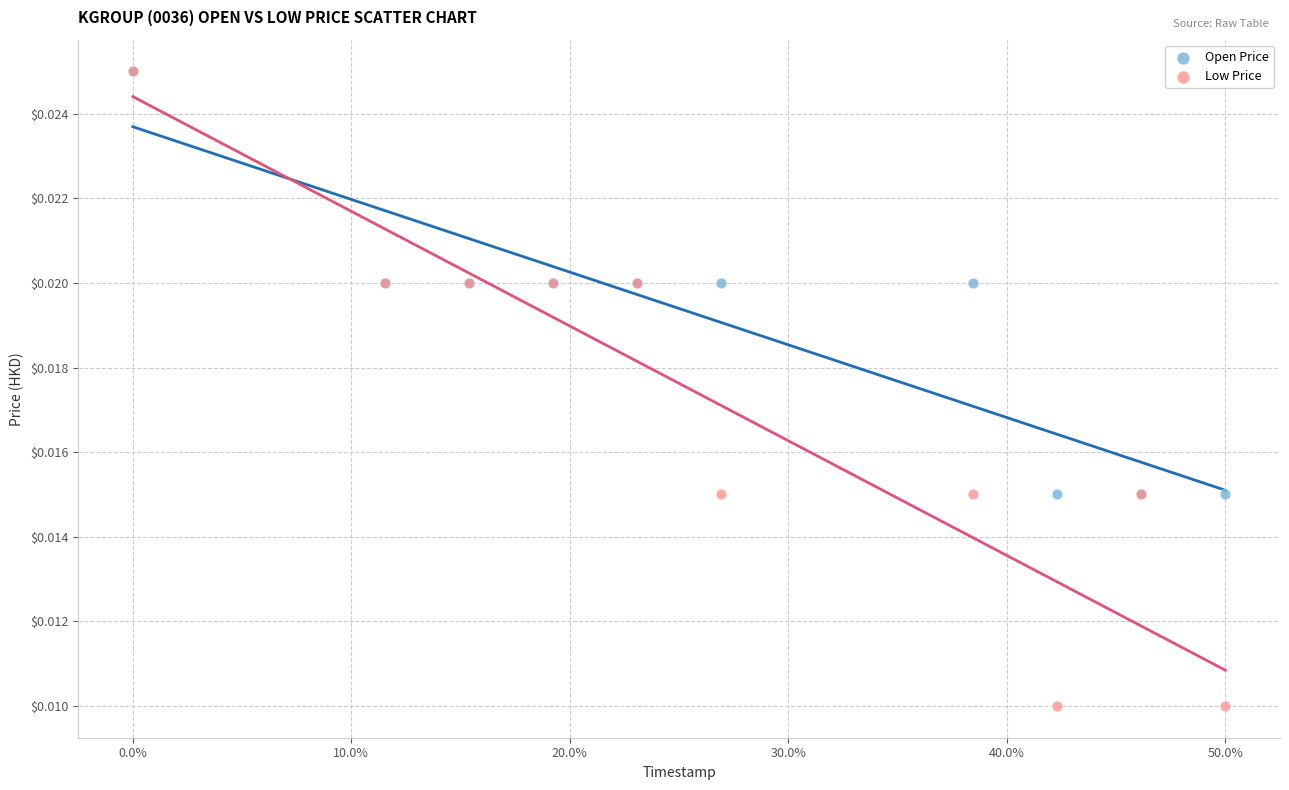

What are all the series names shown in the legend?

Open Price, Low Price